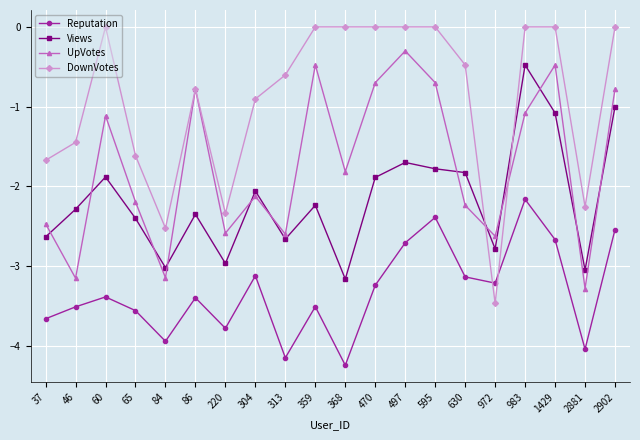

After their last crossing, which series has the higher values: UpVotes or Views?

UpVotes